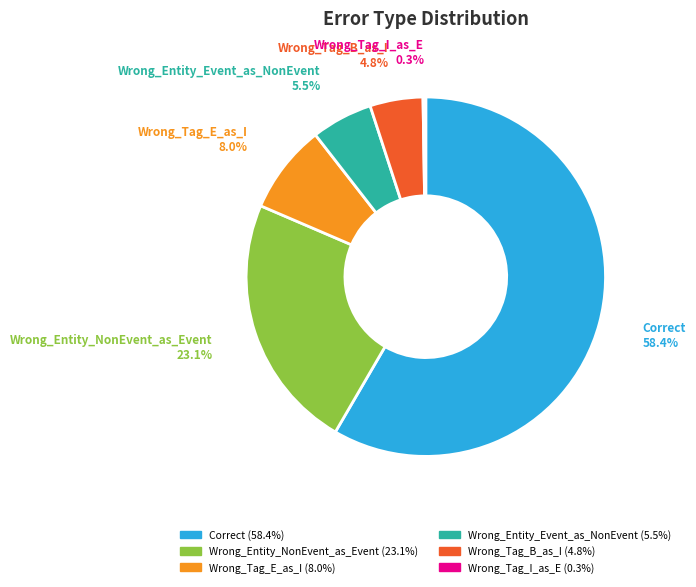

Between Correct and Wrong_Entity_NonEvent_as_Event, which is larger?

Correct